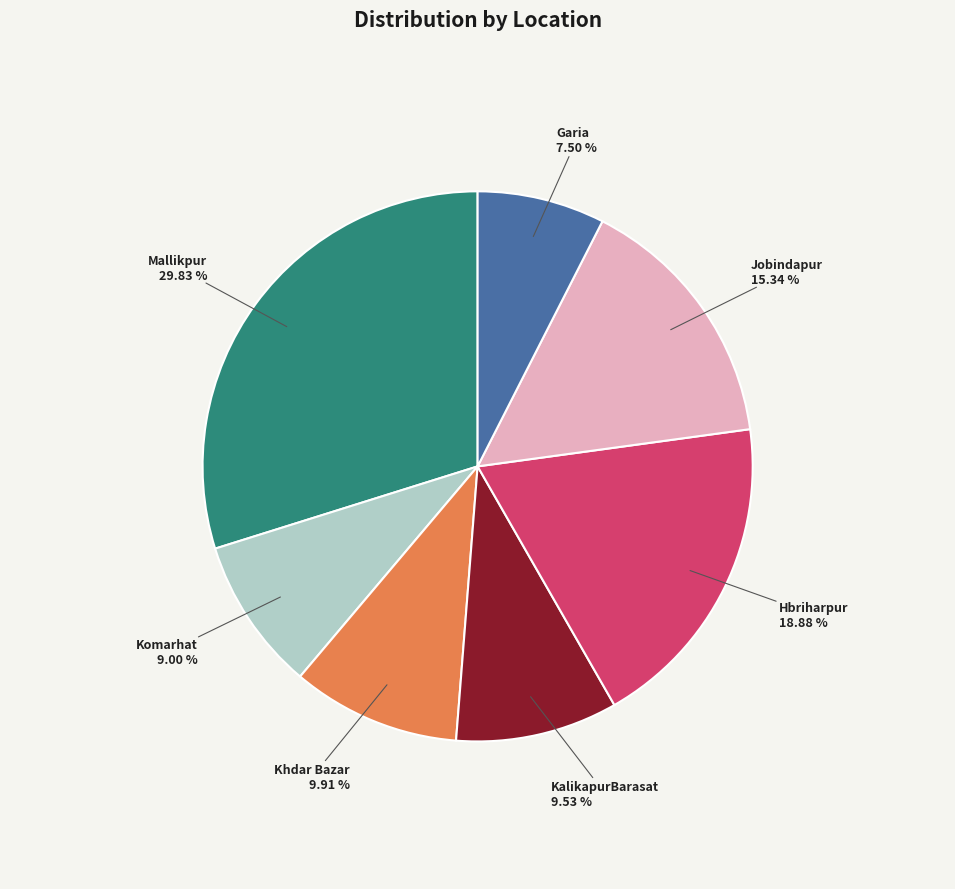

Approximately how many times larger is the value at Komarhat compared to Jobindapur?

0.6